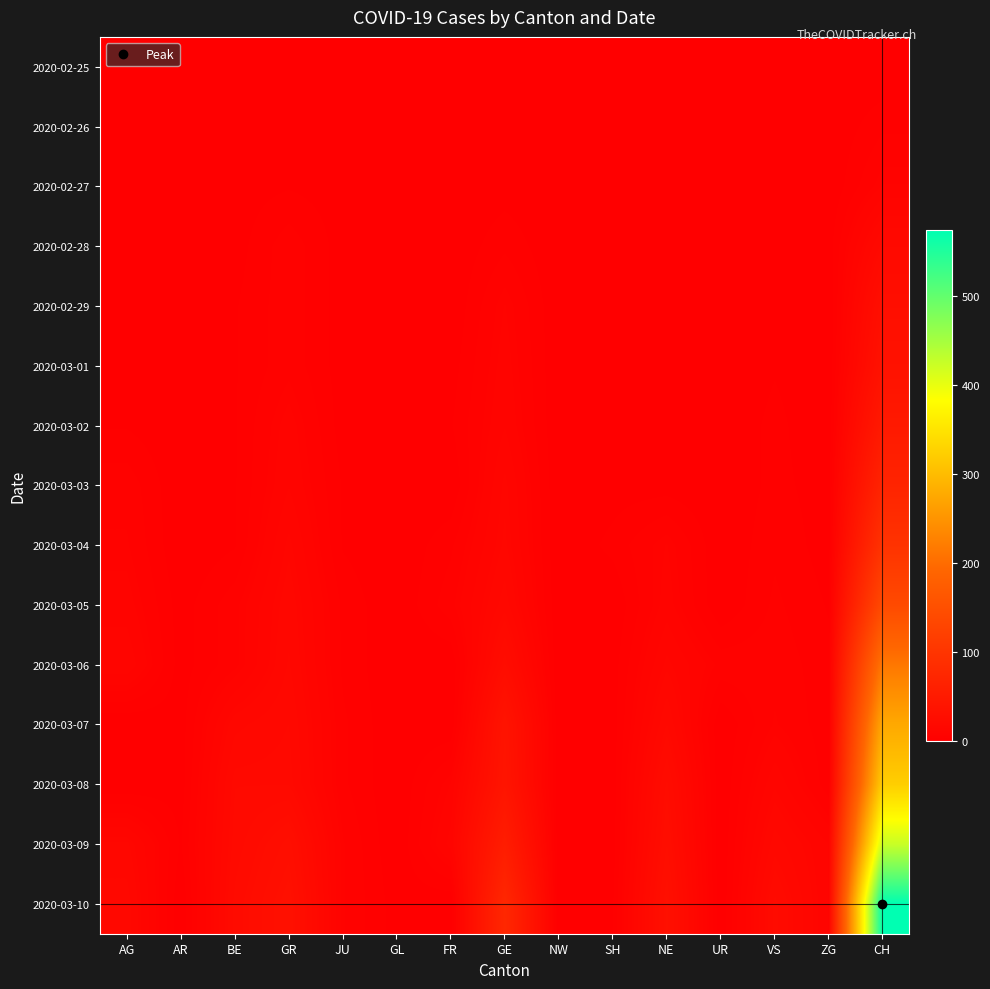

Which series has the largest total across all categories?

2020-03-10